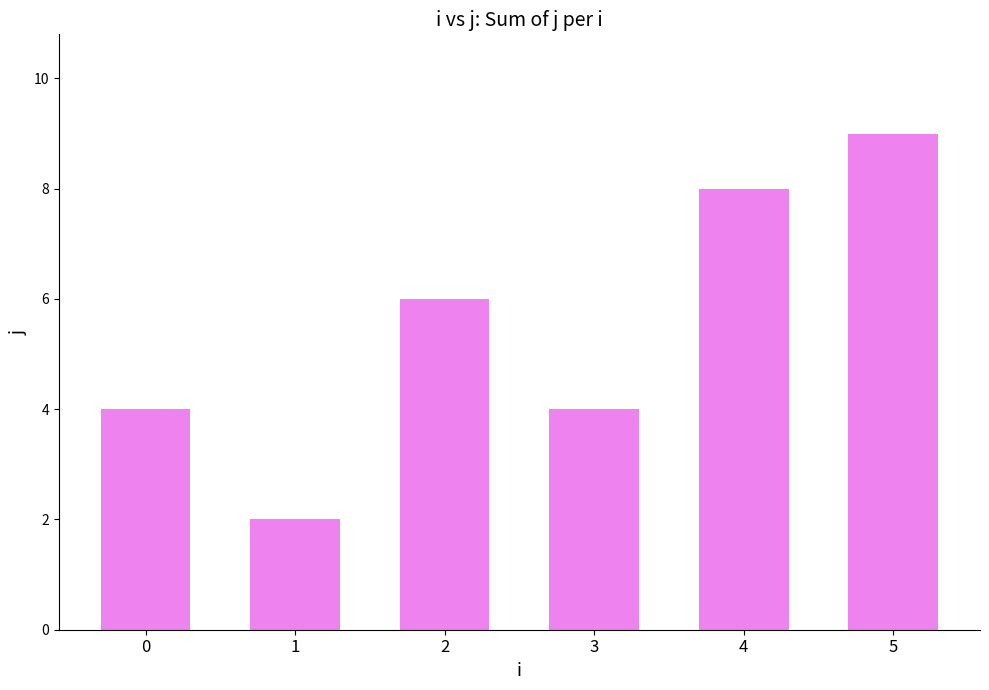

True or false: the data shows 4 at 0.

True